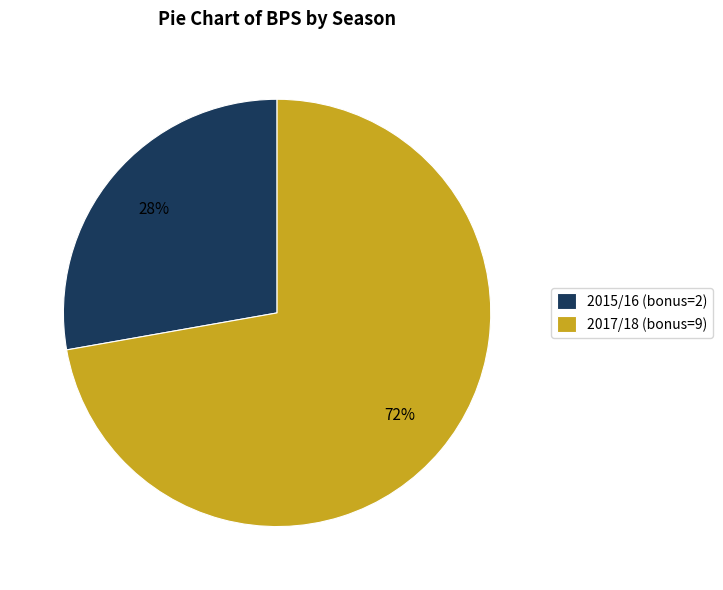

How many slices are in this pie chart?

2